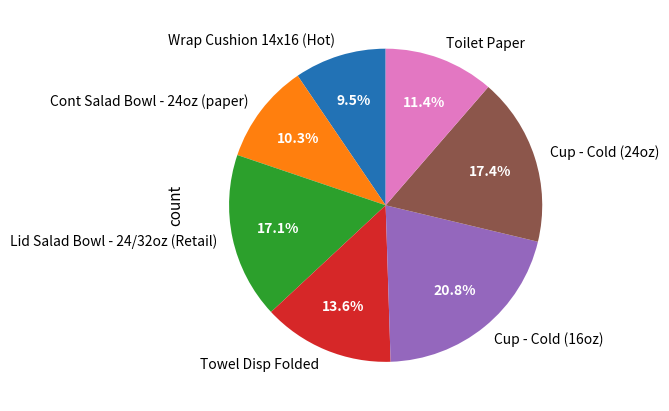

To the nearest percent, what is the difference between the Wrap Cushion 14x16 (Hot) and Cup - Cold (16oz) slice percentages?

11%